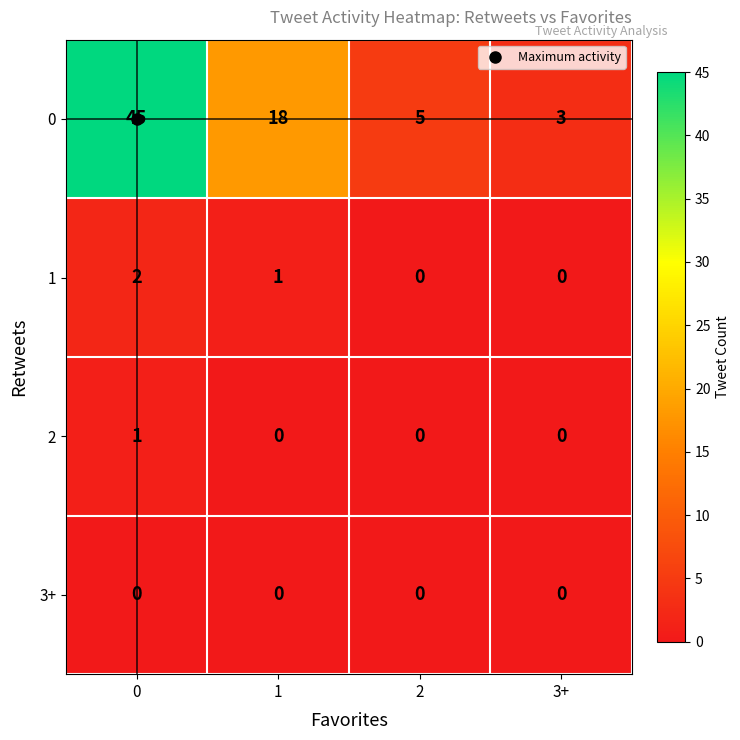

Count the 1 values in the range 0 to 2.

4